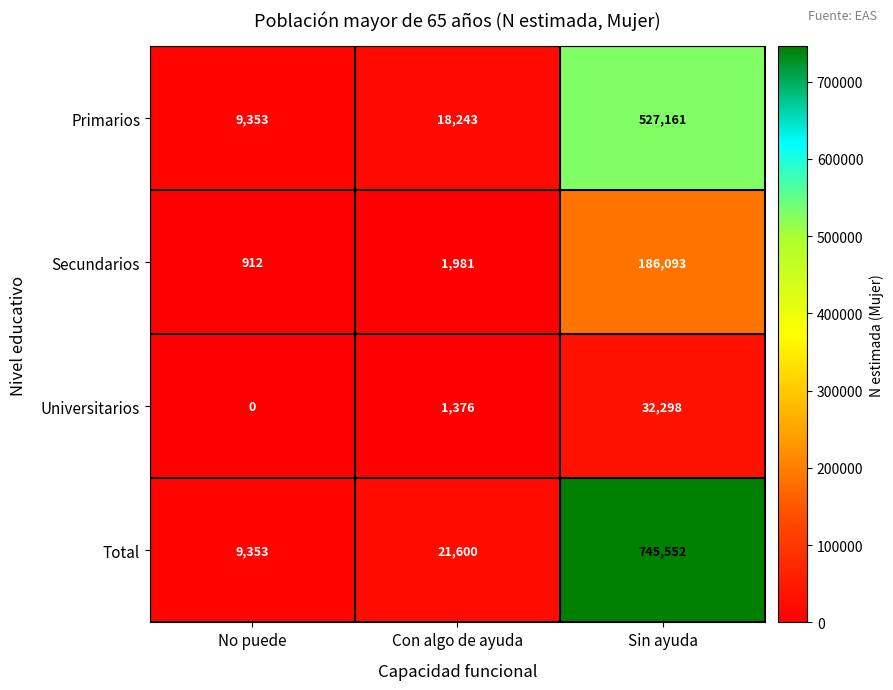

What is the spread (max minus min) of values at Con algo de ayuda?

20224